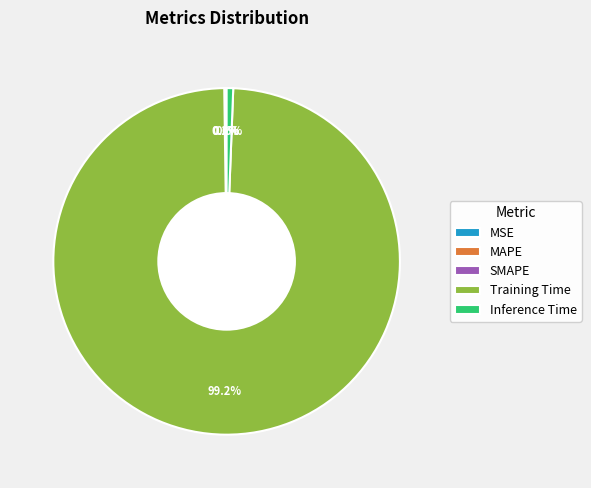

Between Training Time and Inference Time, which is larger?

Training Time